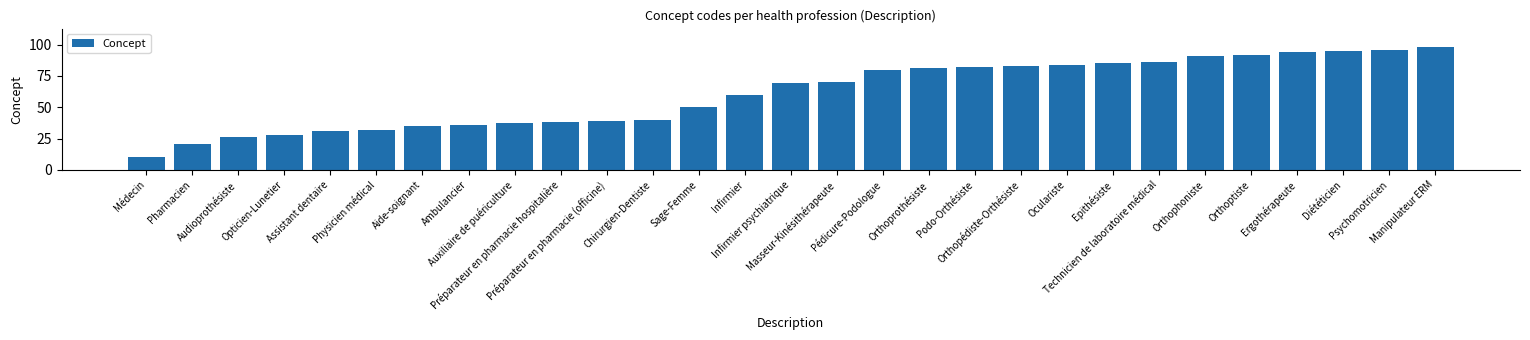

Rank the categories by value from highest to lowest.

Manipulateur ERM, Psychomotricien, Diététicien, Ergothérapeute, Orthoptiste, Orthophoniste, Technicien de laboratoire médical, Epithésiste, Oculariste, Orthopédiste-Orthésiste, Podo-Orthésiste, Orthoprothésiste, Pédicure-Podologue, Masseur-Kinésithérapeute, Infirmier psychiatrique, Infirmier, Sage-Femme, Chirurgien-Dentiste, Préparateur en pharmacie (officine), Préparateur en pharmacie hospitalière, Auxiliaire de puériculture, Ambulancier, Aide-soignant, Physicien médical, Assistant dentaire, Opticien-Lunetier, Audioprothésiste, Pharmacien, Médecin